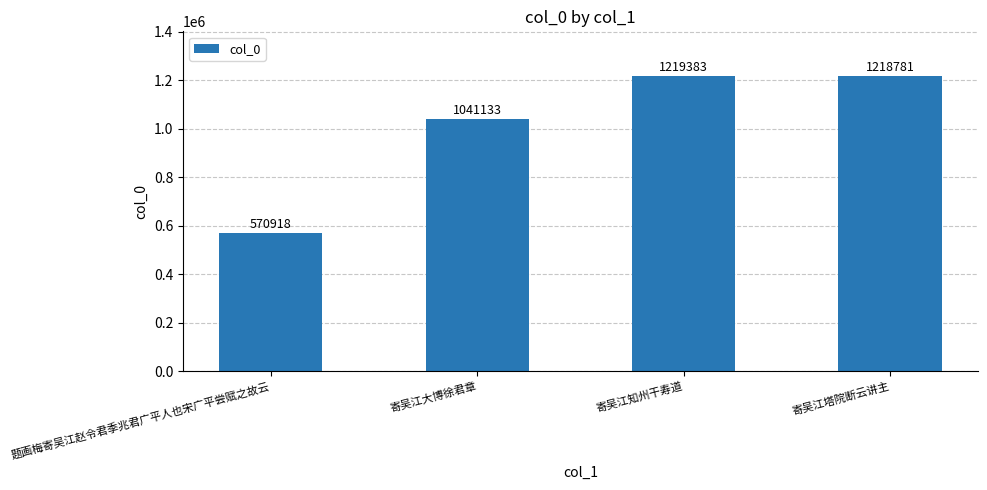

What is the change in value from 寄吴江大博徐君章 to 寄吴江知州干寿道?

+178250